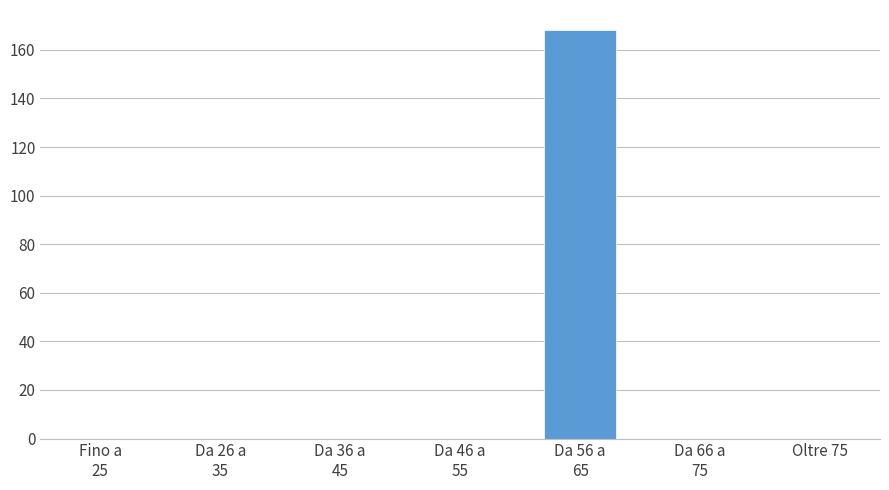

Is it true that the value at Oltre 75 is 0?

True